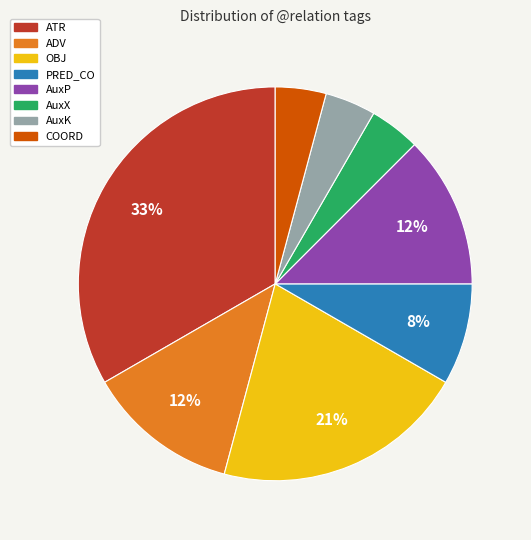

Does COORD account for over 50% of the chart?

No